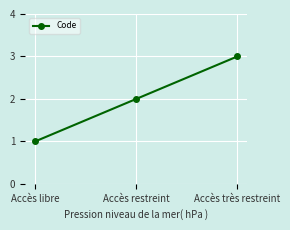

What is the change in value from Accès libre to Accès restreint?

+1